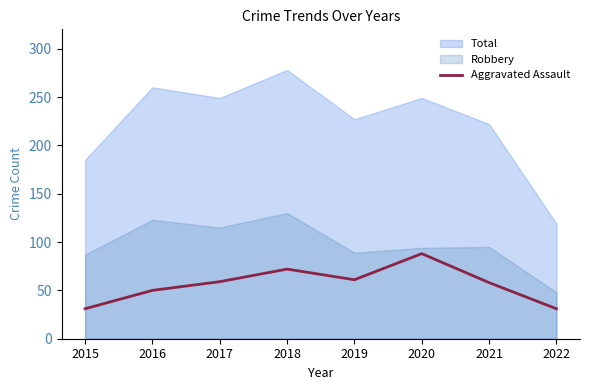

What is the highest value of the Aggravated Assault series?

88